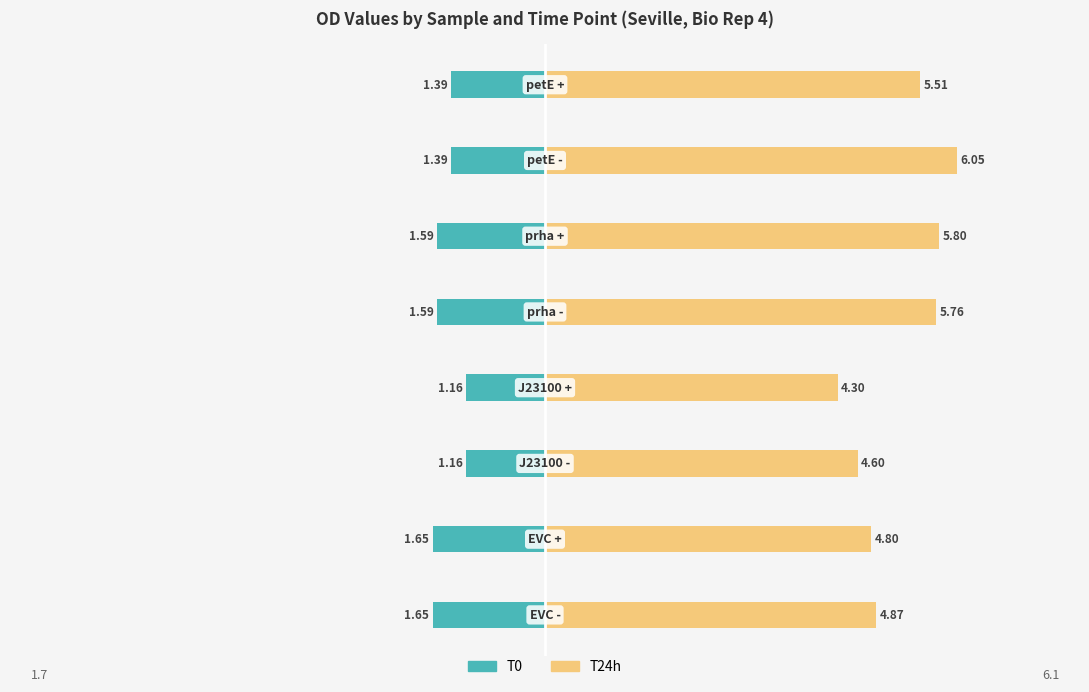

How many categories are shown in the chart?

8